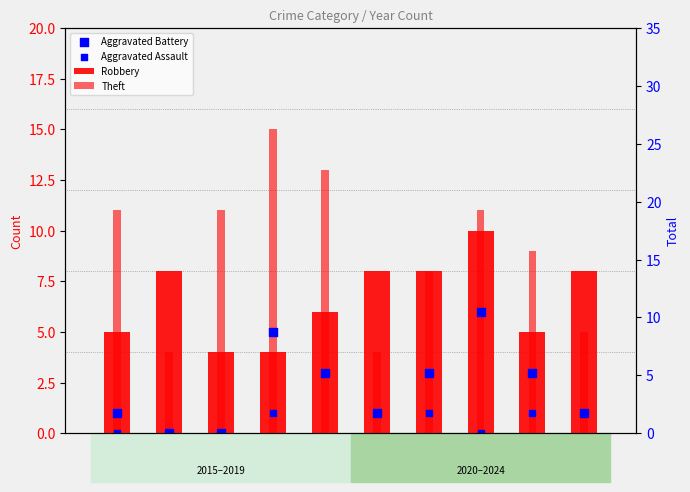

Which series reaches the maximum Y coordinate?

Theft